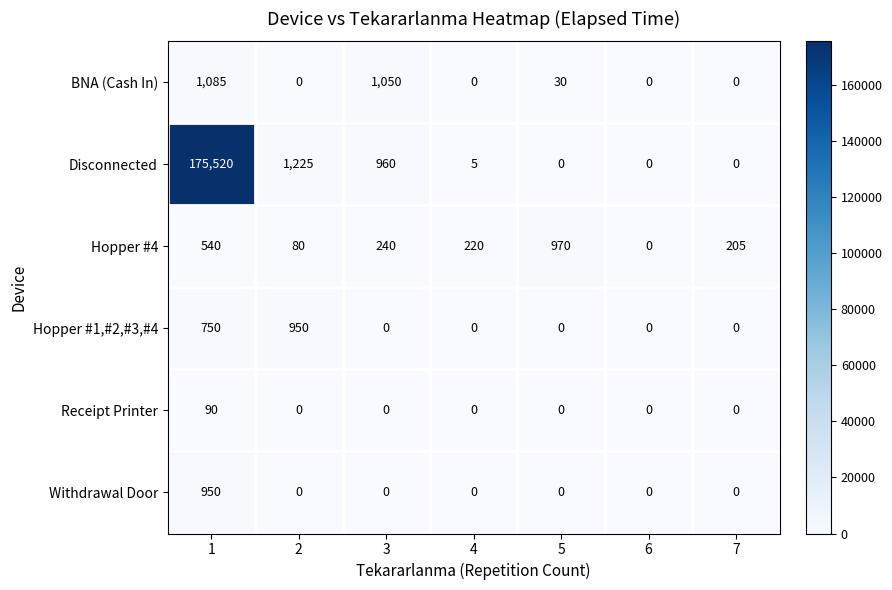

What is the spread (max minus min) of values at 2?

1225